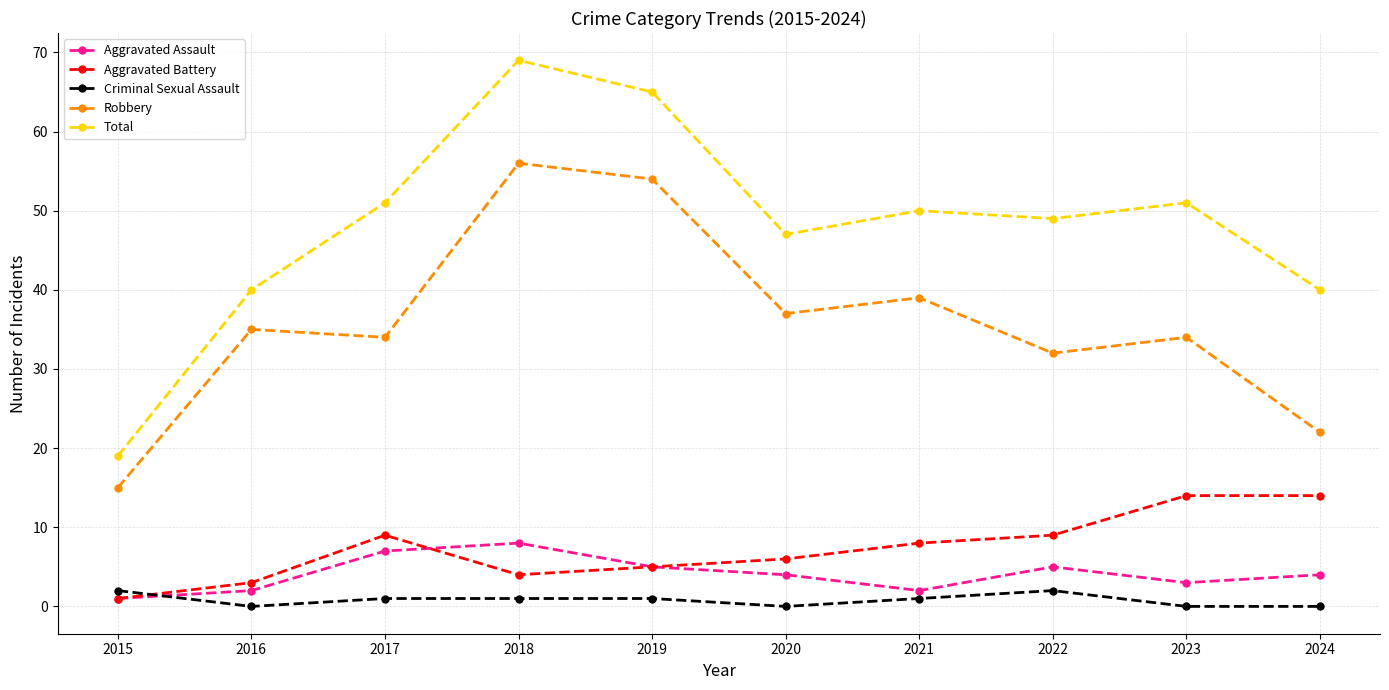

True or false: Robbery has a value of 34 at 2017.

True